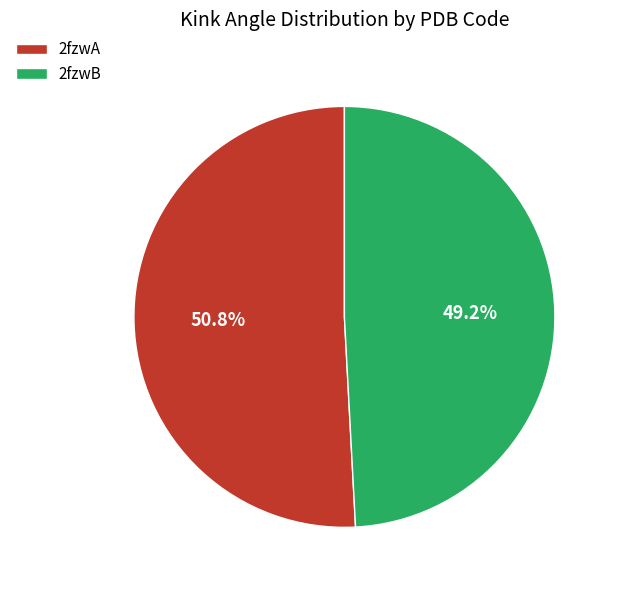

Do 2fzwA and 2fzwB together represent more than half of the pie?

Yes